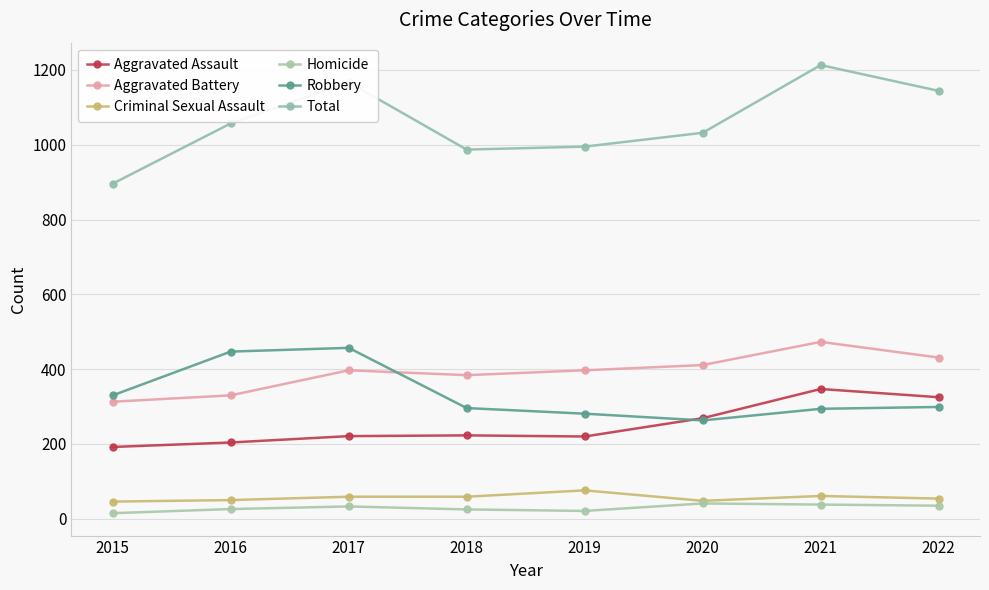

Does the chart display data point markers on the line(s)?

Yes